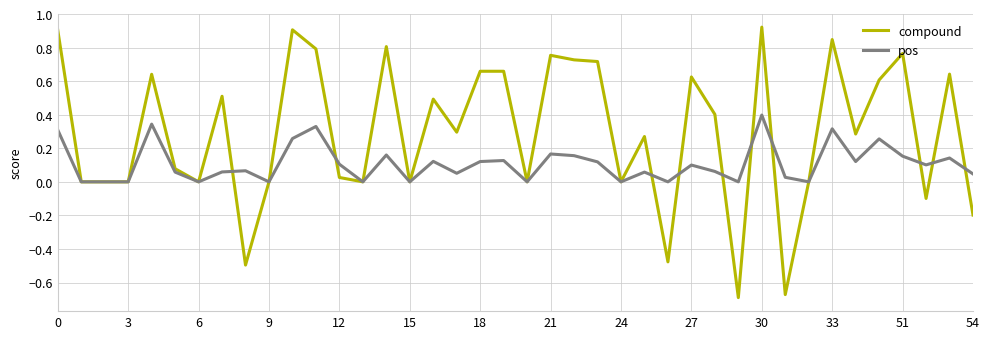

Rank the series by their maximum value, from lowest to highest.

pos, compound